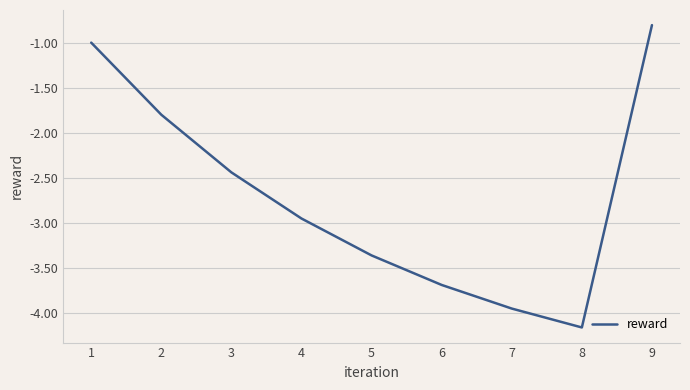

What is the difference between the maximum and minimum values?

3.4